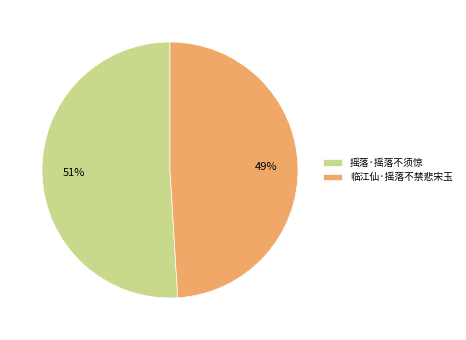

How many segments does this pie chart have?

2